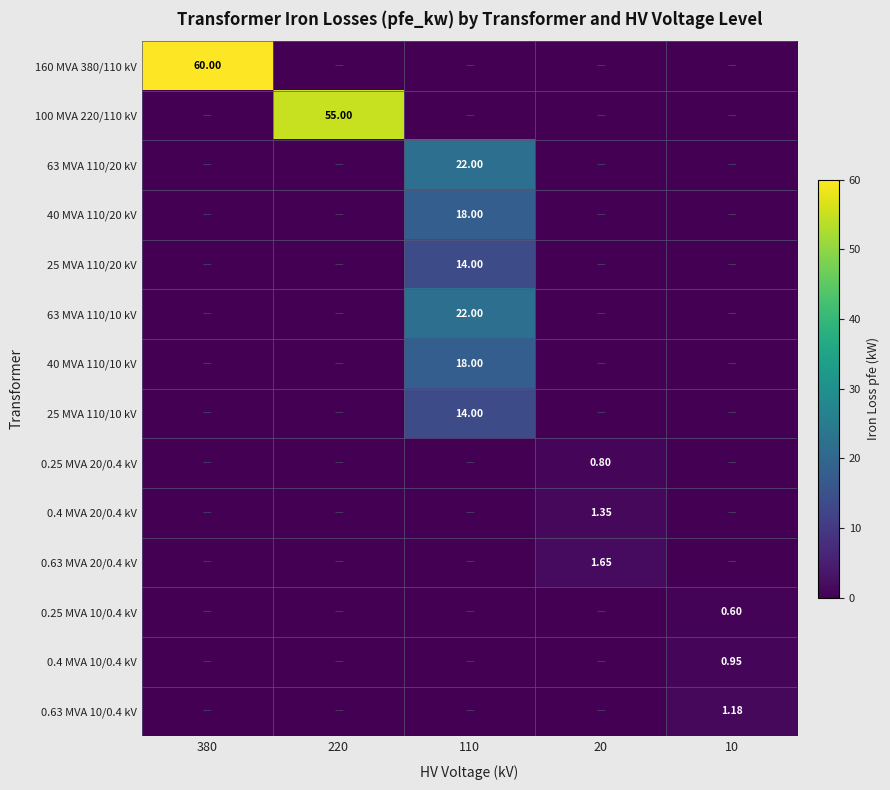

How many categories are shown in the chart?

5